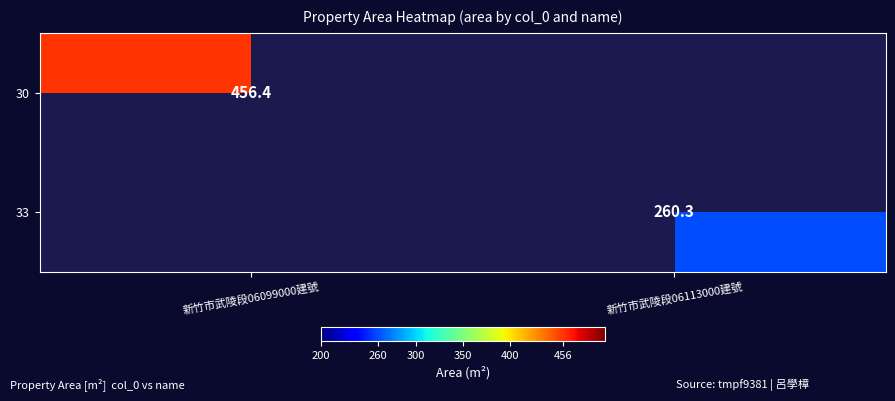

At which category is the sum across all series the highest?

新竹市武陵段06099000建號